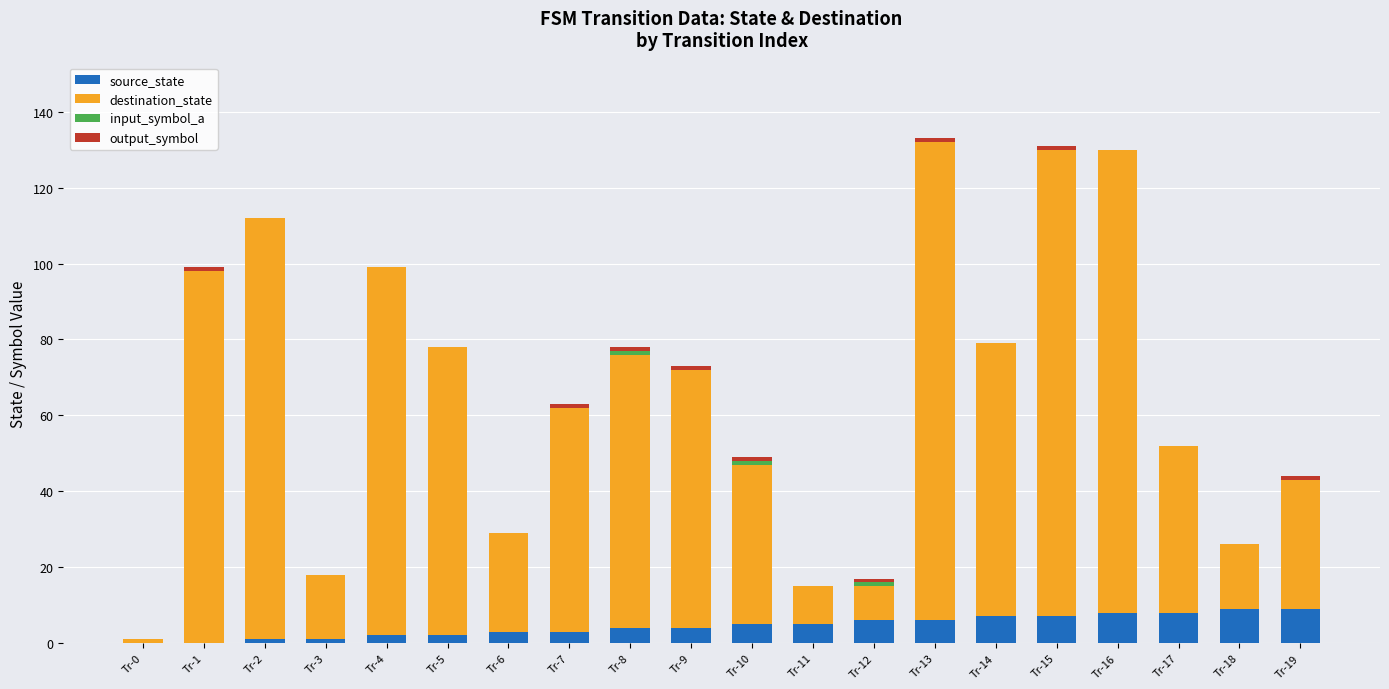

Count the number of categories in the chart.

20